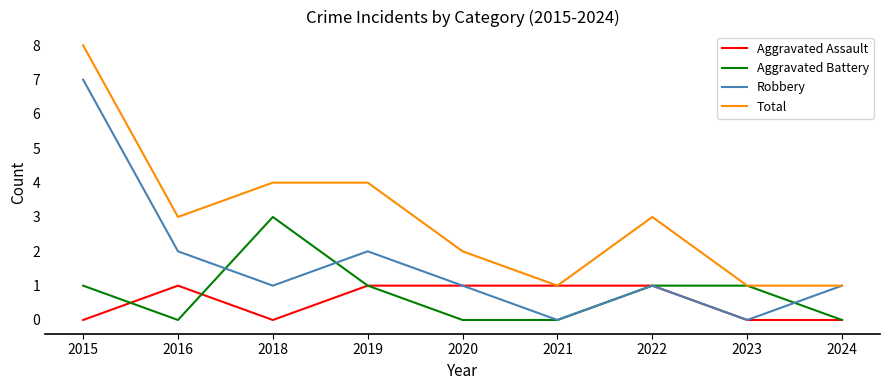

What is the maximum value for Robbery?

7